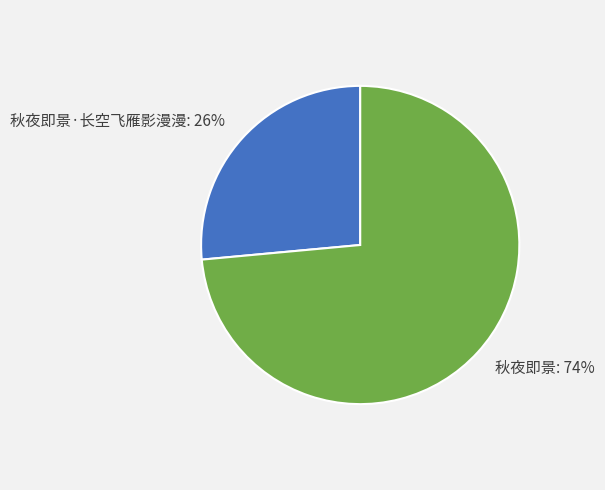

Count the number of slices in the pie.

2